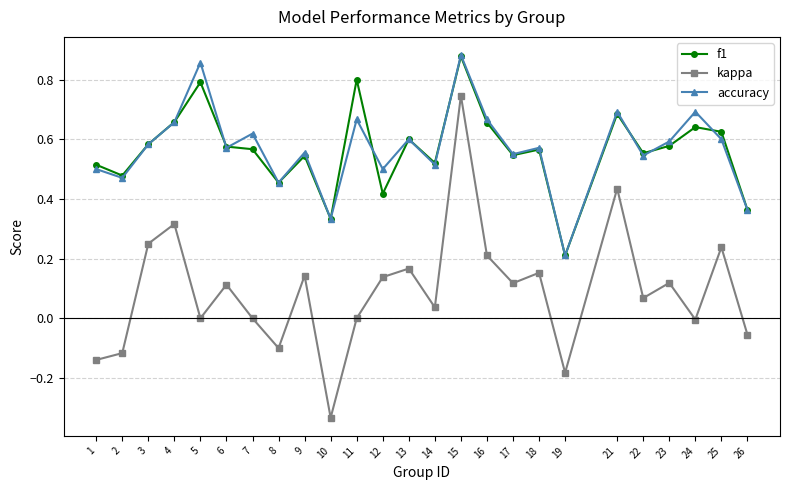

Does the chart have visible grid lines?

Yes